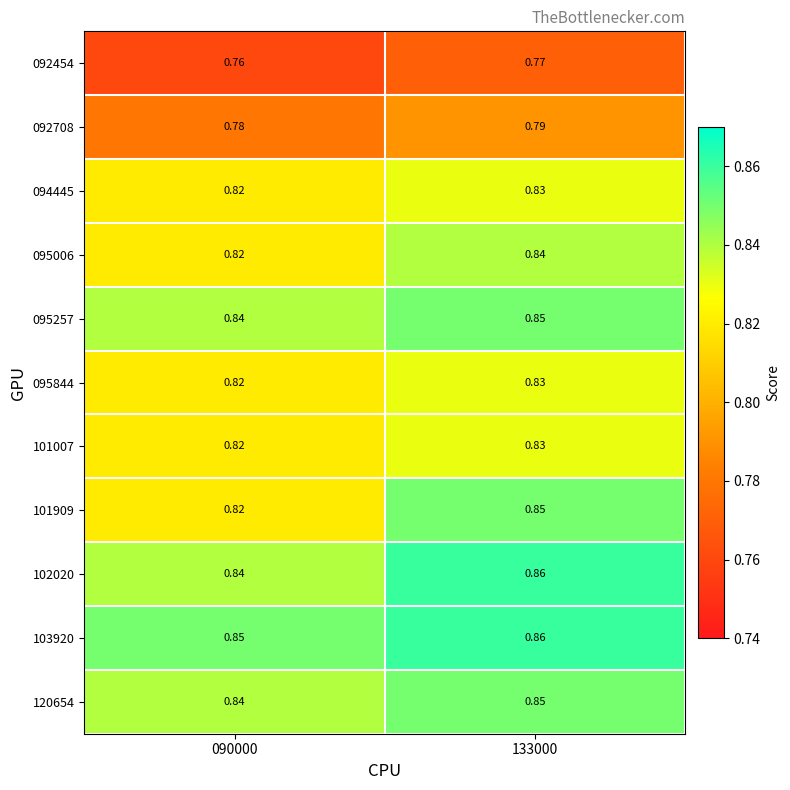

Is the value of 103920 at 133000 greater than the value of 092454 at 090000?

Yes